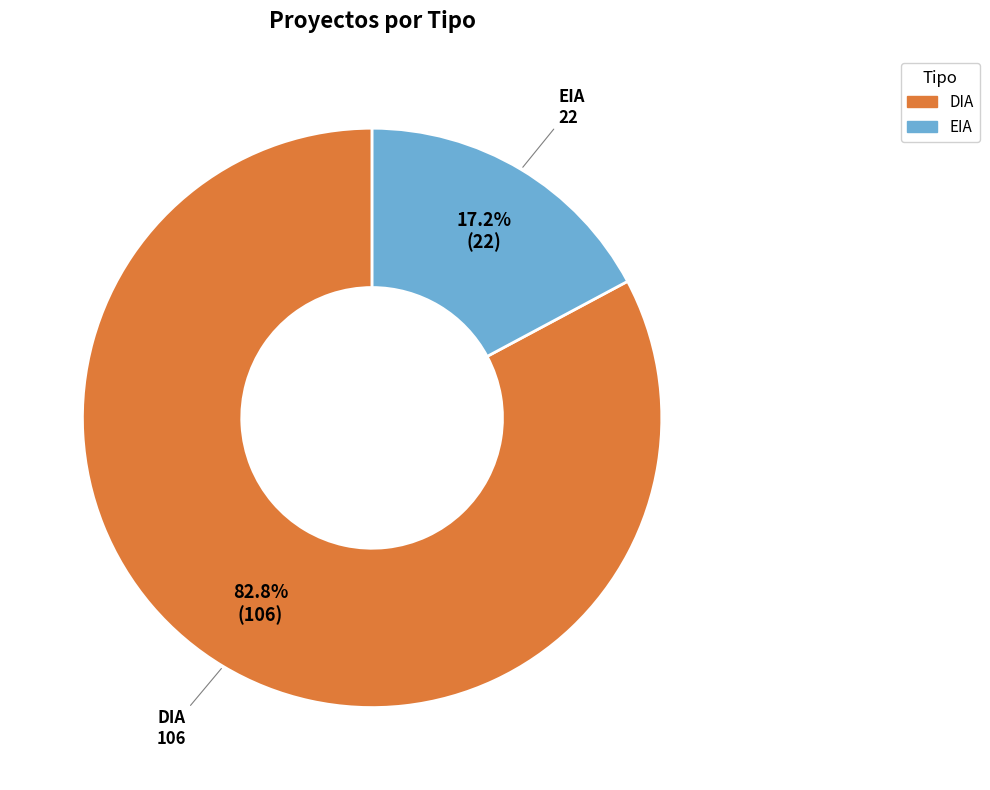

The EIA slice represents 17% of the pie. True or false?

True